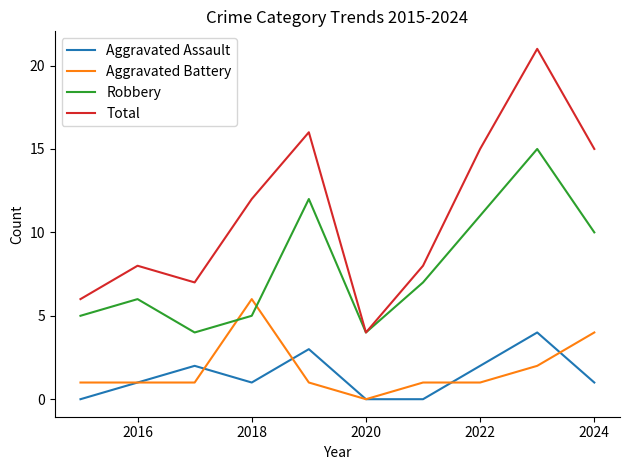

Rank the series by their maximum value, from lowest to highest.

Aggravated Assault, Aggravated Battery, Robbery, Total